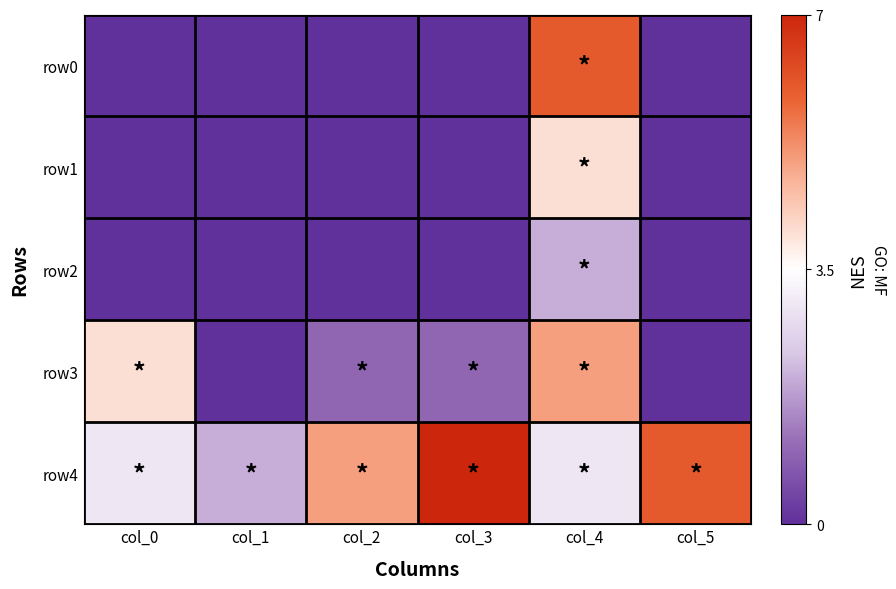

Which series has the largest total across all categories?

row4